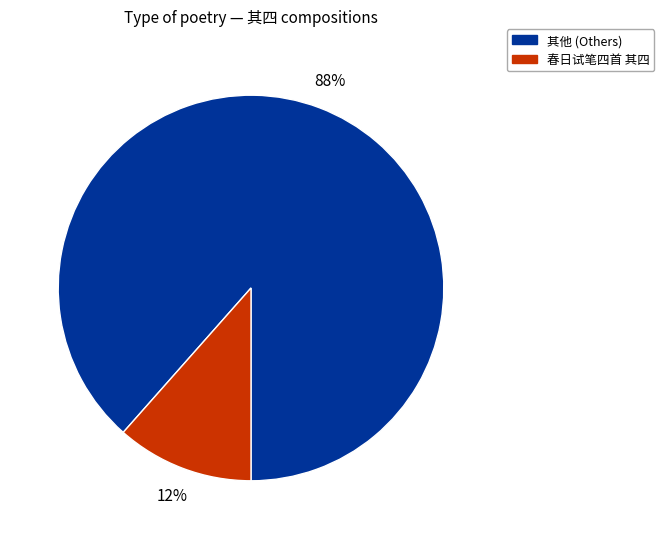

Count the number of slices in the pie.

2